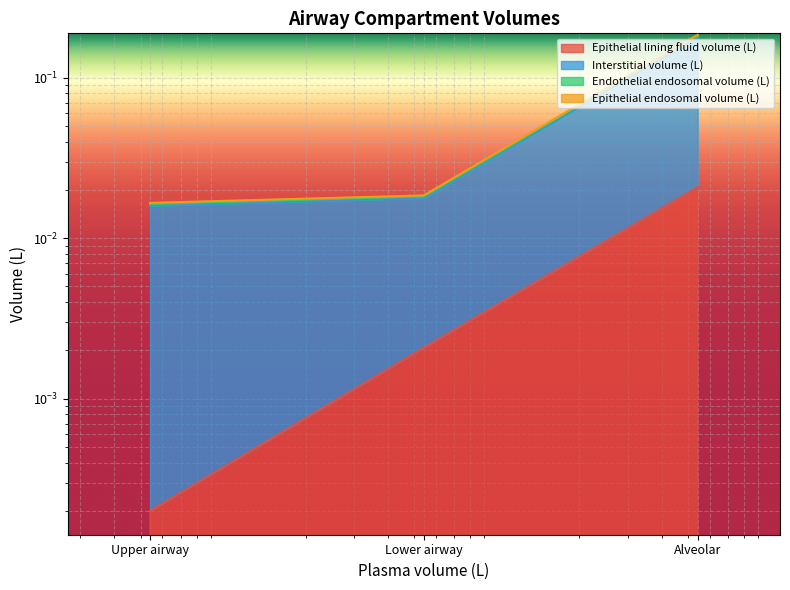

Reading right to left, extract all data points from this chart.

Epithelial lining fluid volume (L): Upper airway=0.0	Lower airway=0.0	Alveolar=0.0
Interstitial volume (L): Upper airway=0.0	Lower airway=0.0	Alveolar=0.2
Endothelial endosomal volume (L): Upper airway=0.0	Lower airway=0.0	Alveolar=0.2
Epithelial endosomal volume (L): Upper airway=0.0	Lower airway=0.0	Alveolar=0.2